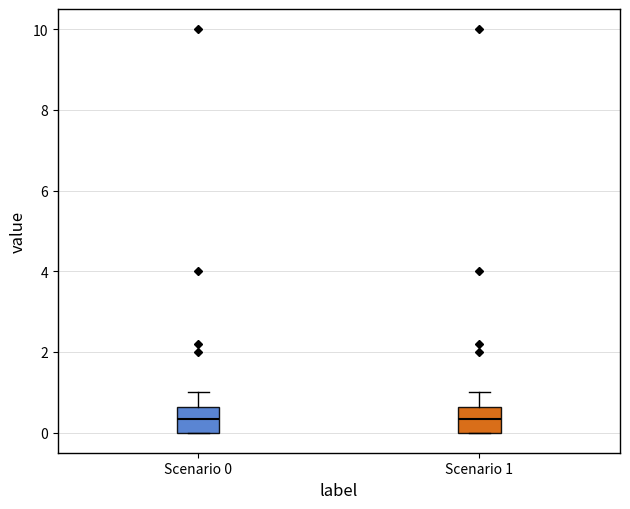

Reading left to right, read every box against the y-axis: the position of its median line, the range the box covers, and the ends of its whiskers. The values are not printed on the chart, so give them approximately, as read against the axis.

Scenario 0: median 0.4, box 0.0 to 0.6, whiskers 0.0 to 1.0
Scenario 1: median 0.4, box 0.0 to 0.6, whiskers 0.0 to 1.0